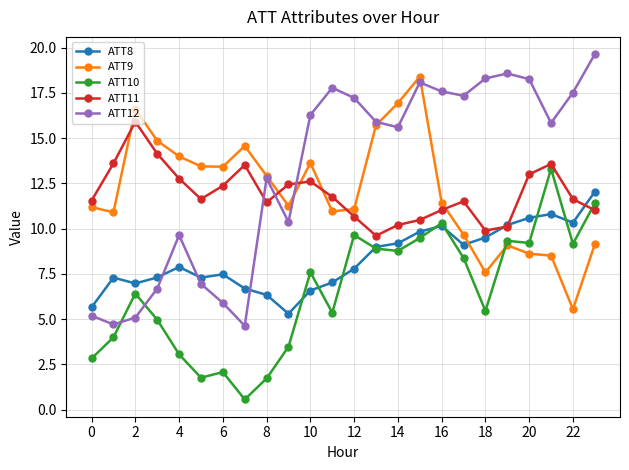

How many categories are shown in the chart?

24